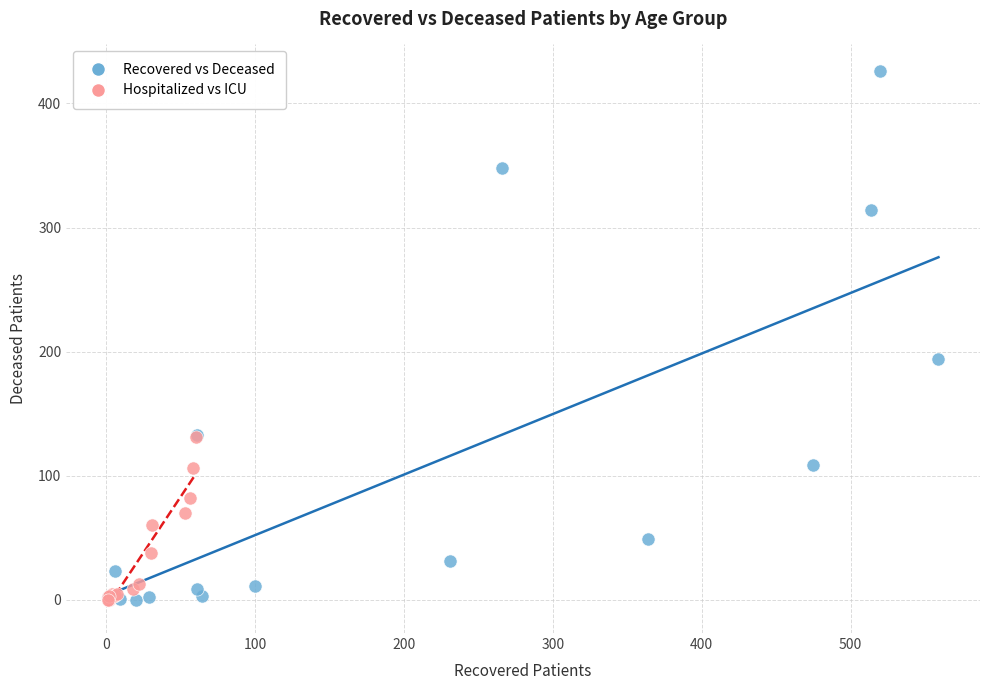

Which series has the largest Y range (max minus min)?

Recovered vs Deceased